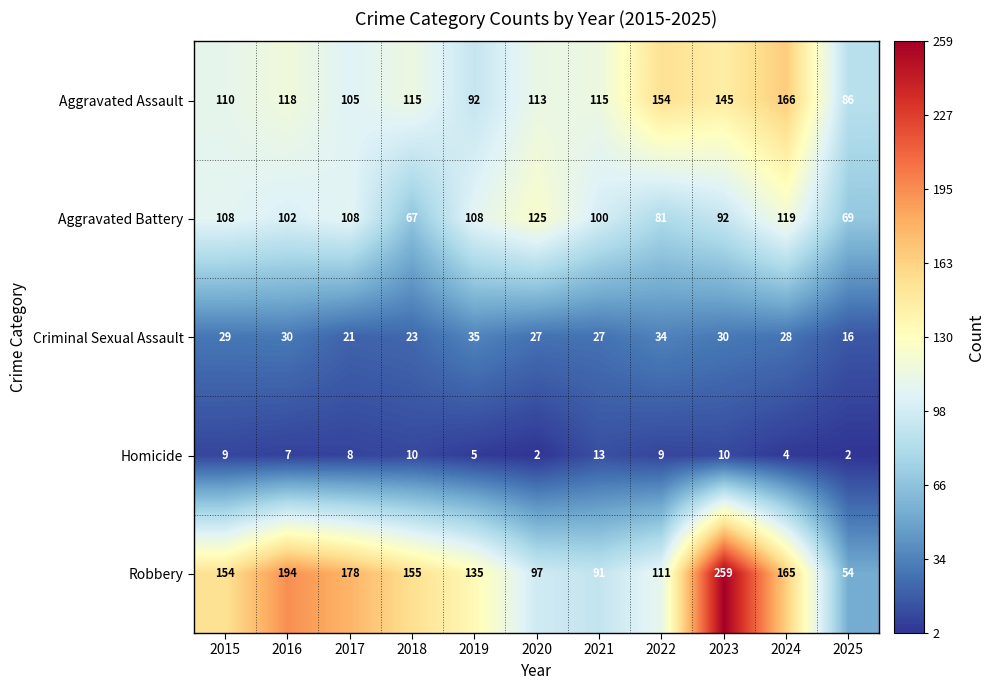

Rank the series by their maximum value, from highest to lowest.

Robbery, Aggravated Assault, Aggravated Battery, Criminal Sexual Assault, Homicide